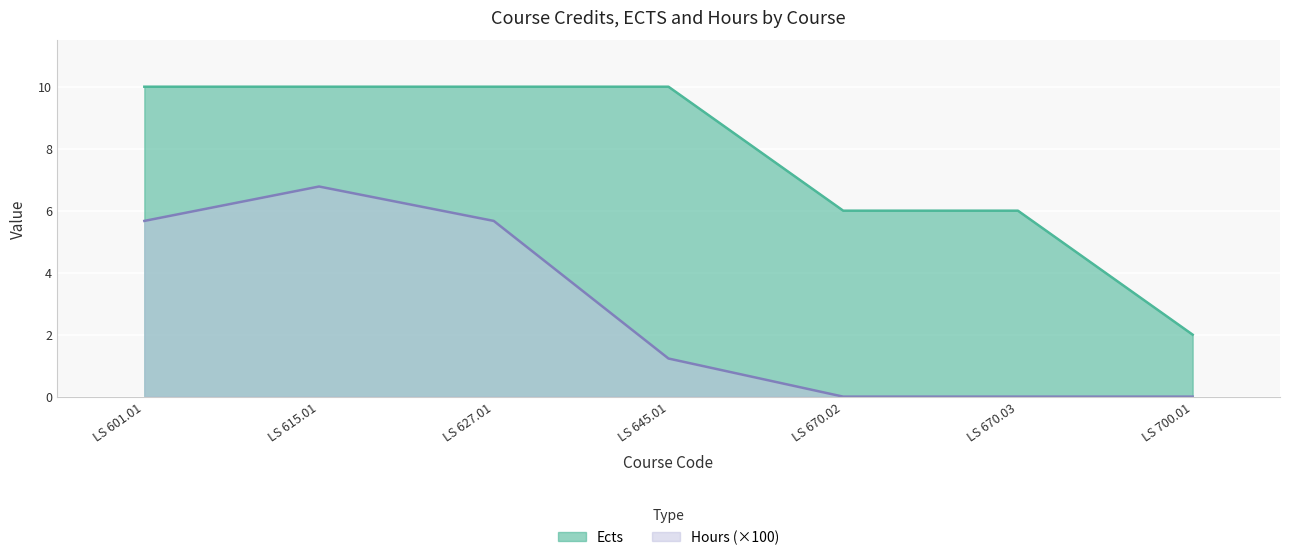

Rank the series by their maximum value, from highest to lowest.

Ects, Hours (×100)